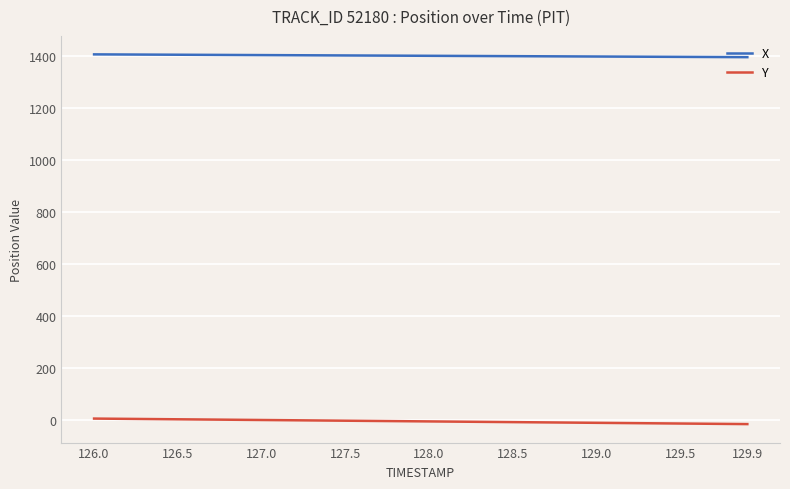

True or false: X and Y intersect in this chart.

False